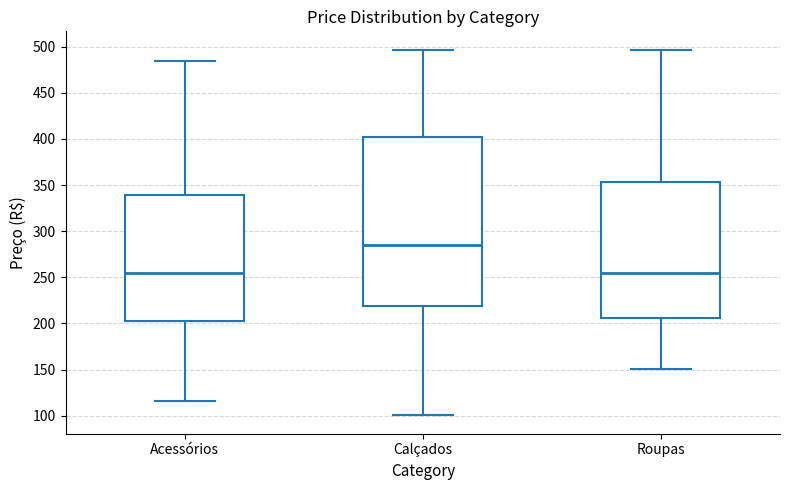

Where does the median line of the box for Acessórios sit on the y-axis? The values are not printed on the chart, so give them approximately, as read against the axis.

255